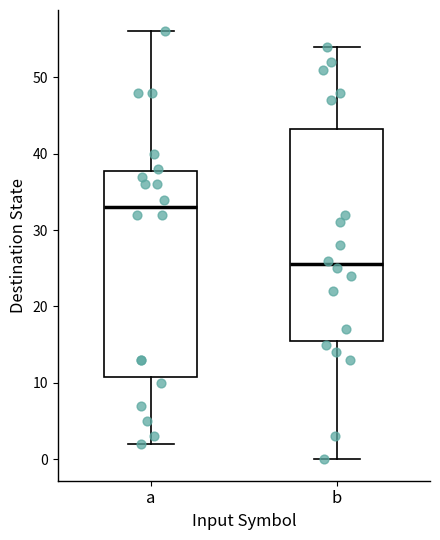

Reading left to right, read every box against the y-axis: the position of its median line, the range the box covers, and the ends of its whiskers. The values are not printed on the chart, so give them approximately, as read against the axis.

a: median 33, box 11 to 38, whiskers 2 to 56
b: median 26, box 16 to 43, whiskers 0 to 54